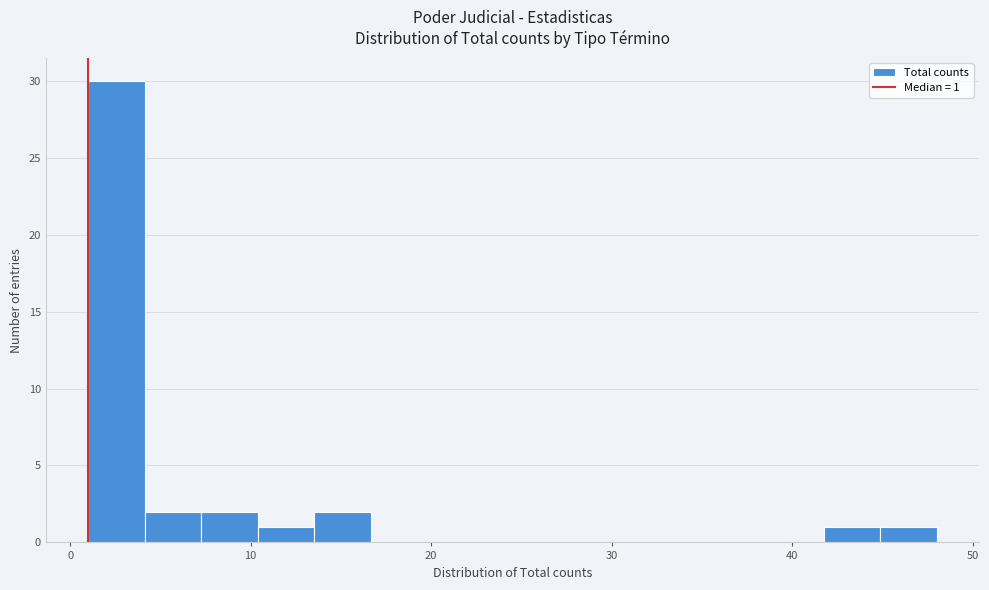

Around what value on the x-axis is the tallest bar? Give the approximate position of its centre, as read against the axis.

3